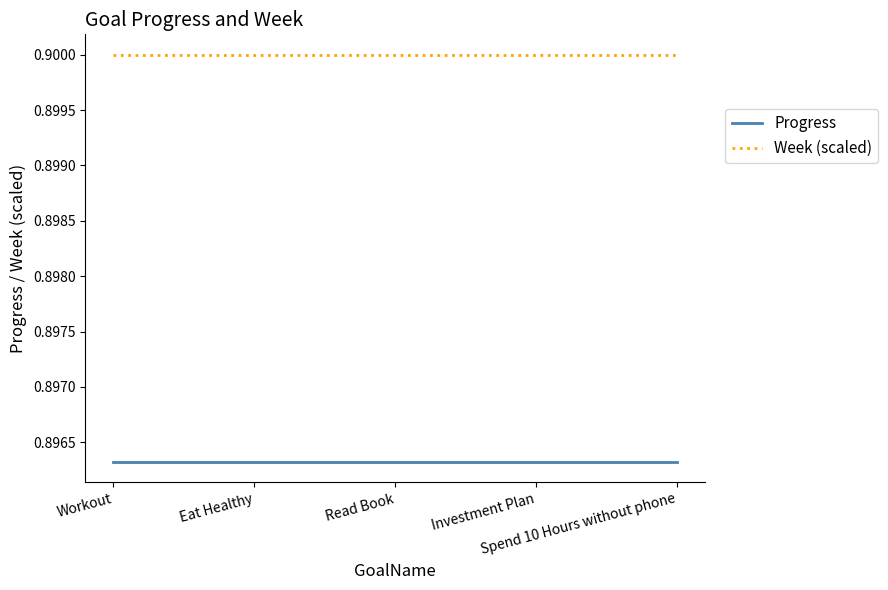

The Week (scaled) series shows 1.5 at Read Book. True or false?

False